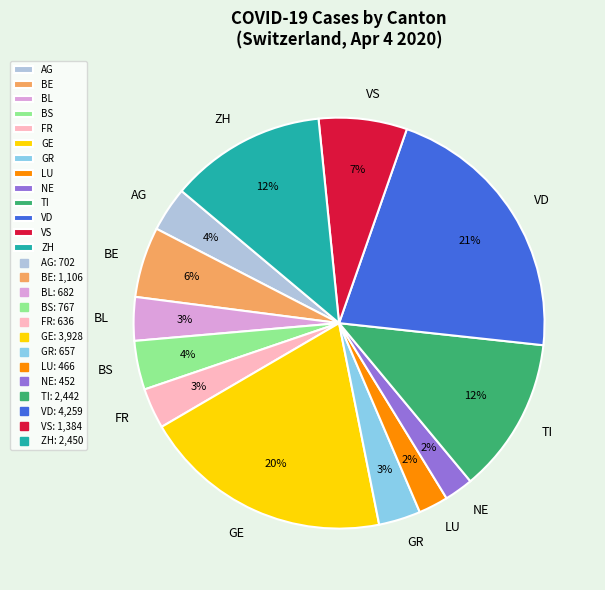

Is there any slice that represents more than half of the pie?

No